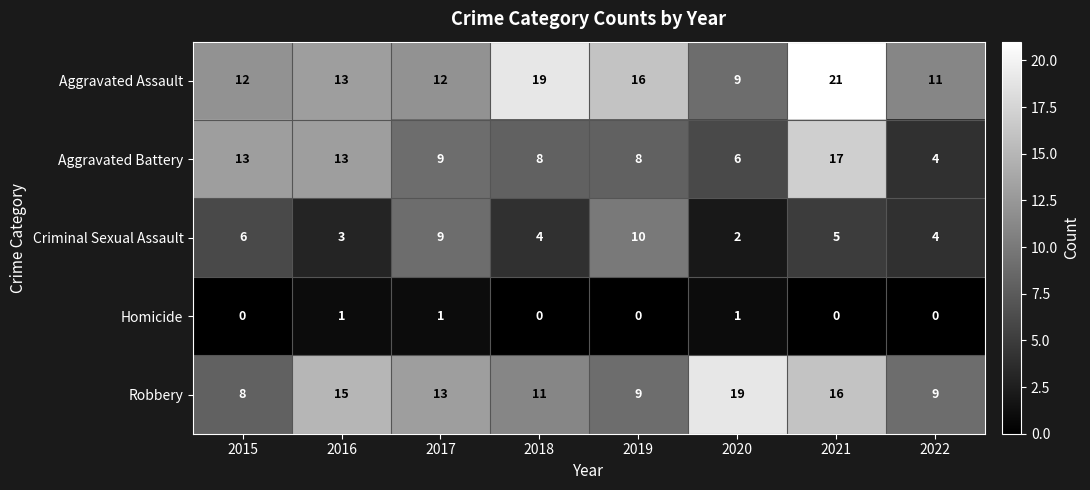

What is the sum of all Robbery values?

100